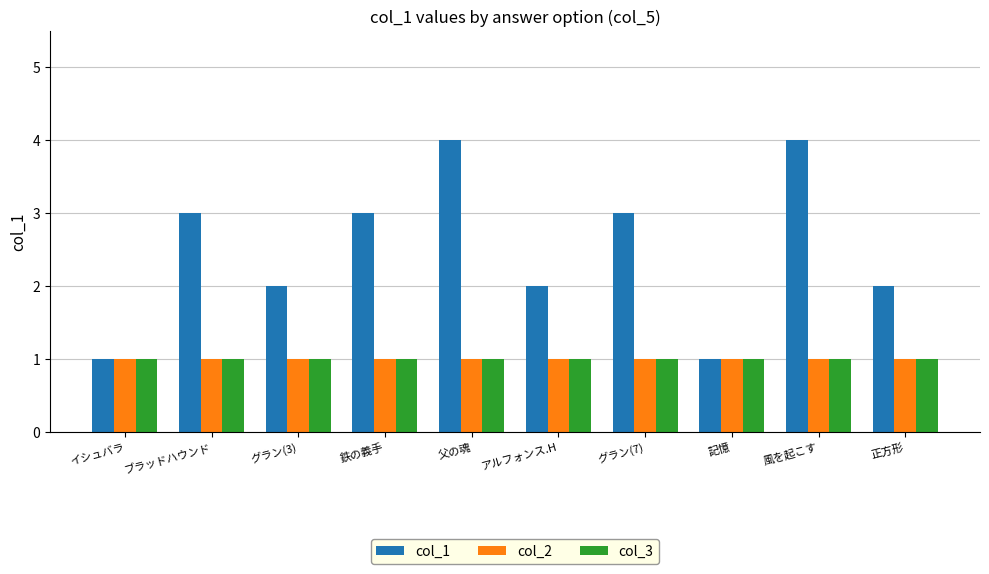

How many col_1 values are between 2 and 3?

6